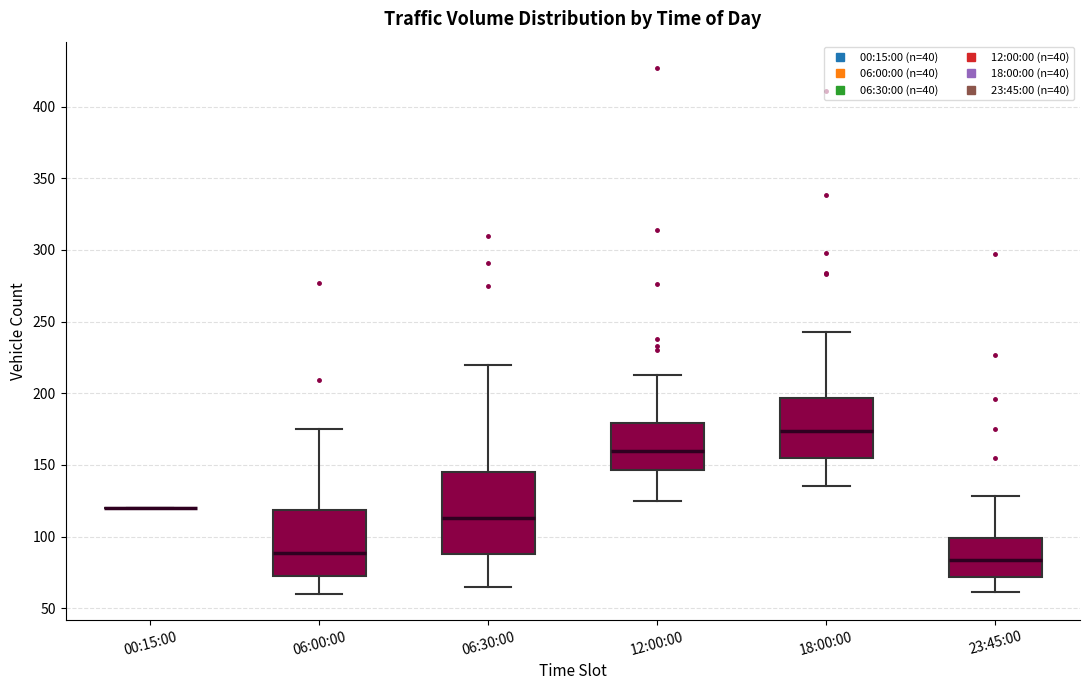

Reading left to right, transcribe this box plot: for each box, give where its median line is, the range the box spans, and where its two whiskers end, as read against the y-axis. The values are not printed on the chart, so give them approximately, as read against the axis.

00:15:00: box collapsed to a line at 120, whiskers 120 to 120
06:00:00: median 90, box 75 to 120, whiskers 60 to 175
06:30:00: median 115, box 90 to 145, whiskers 65 to 220
12:00:00: median 160, box 145 to 180, whiskers 125 to 215
18:00:00: median 175, box 155 to 195, whiskers 135 to 245
23:45:00: median 85, box 70 to 100, whiskers 60 to 130